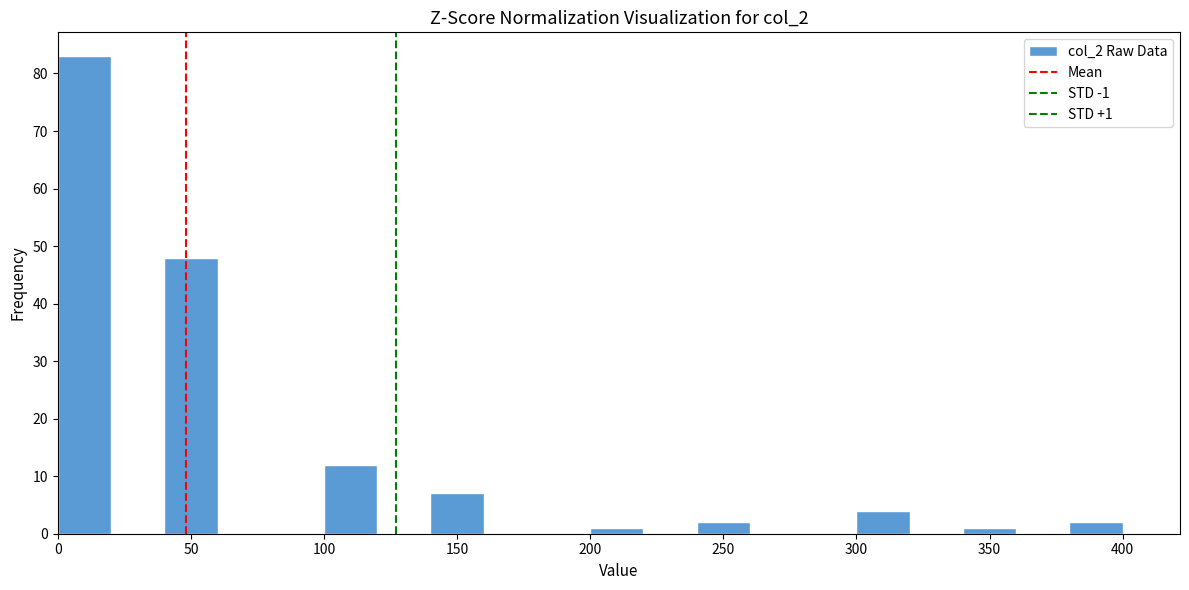

Over which range of the x-axis is the bar tallest?

0 to 20